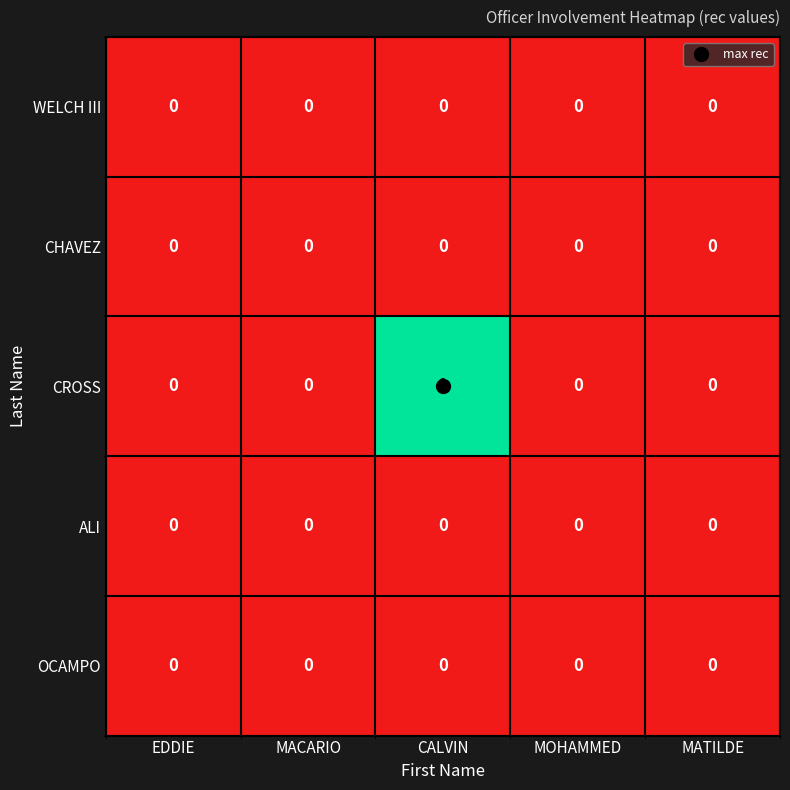

Count the number of data series in this chart.

5